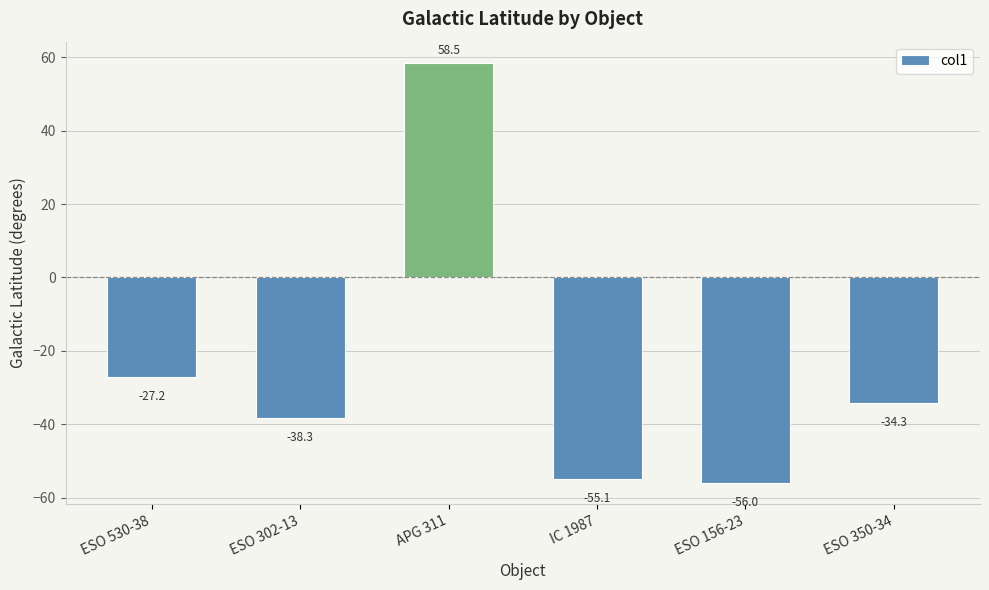

Count the number of data series in this chart.

1